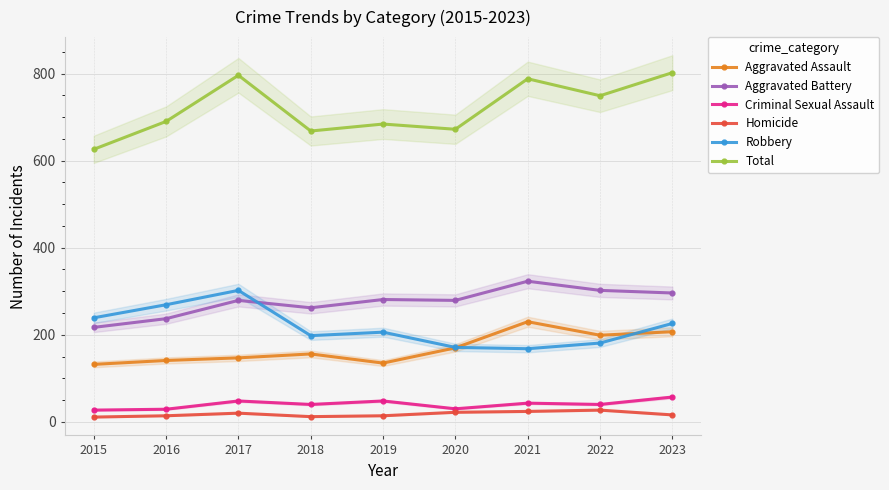

What is the sum of all Robbery values?

1960